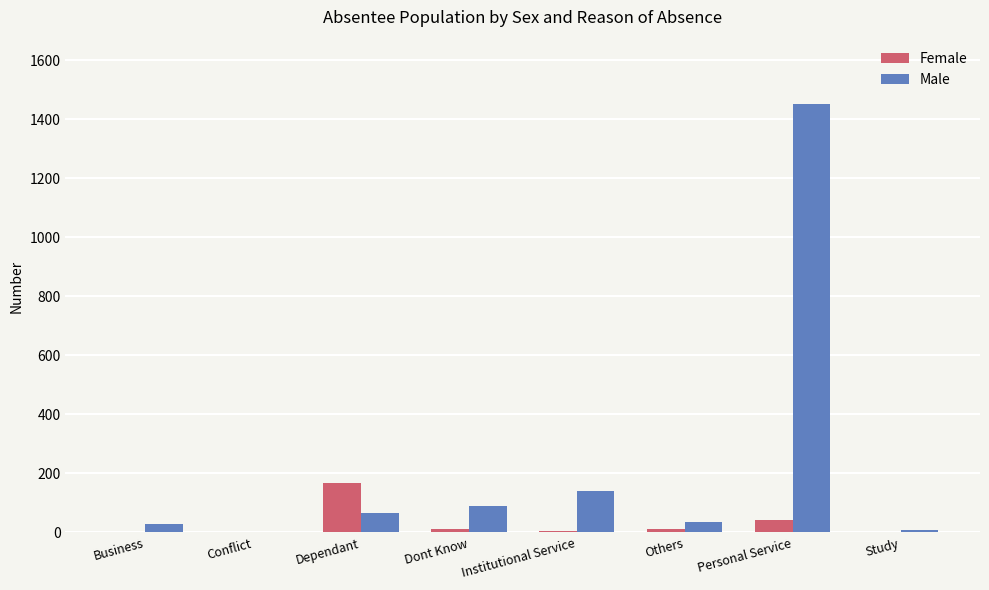

The value of Male at Dont Know is 90. True or false?

True